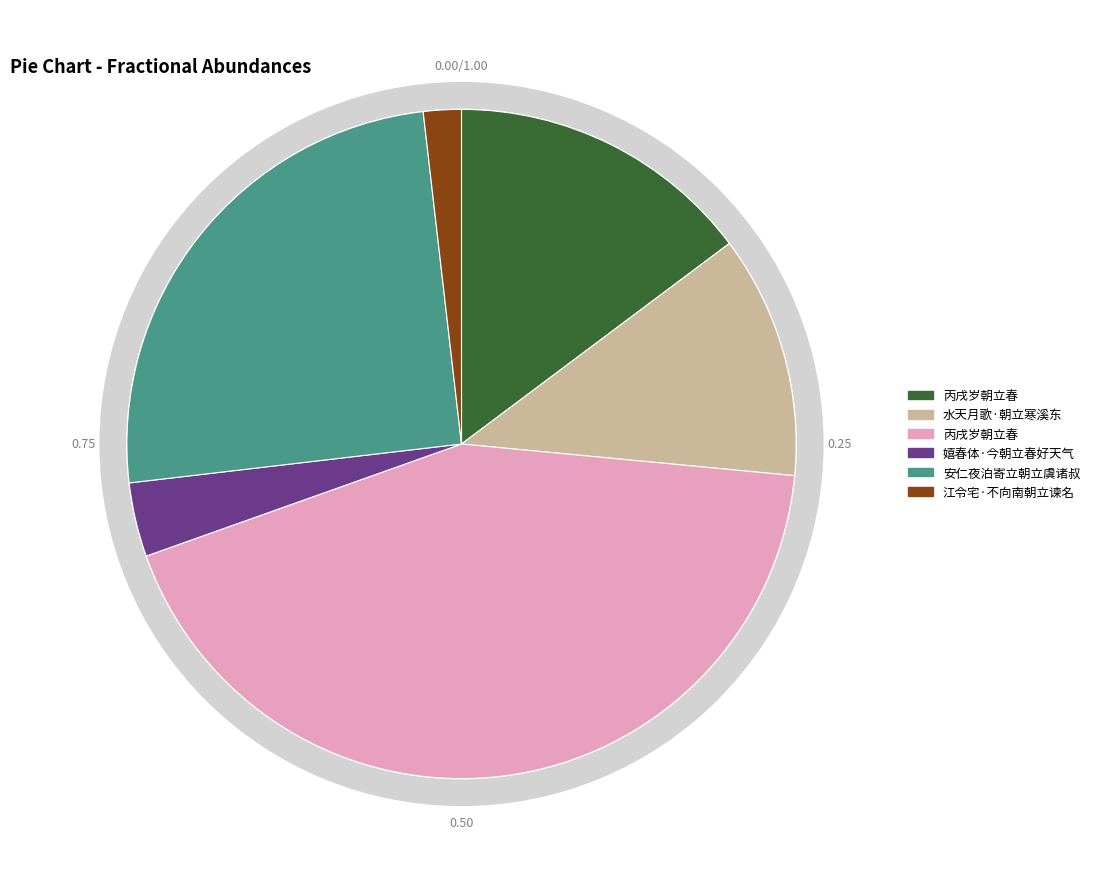

Is there a majority slice in this chart?

No